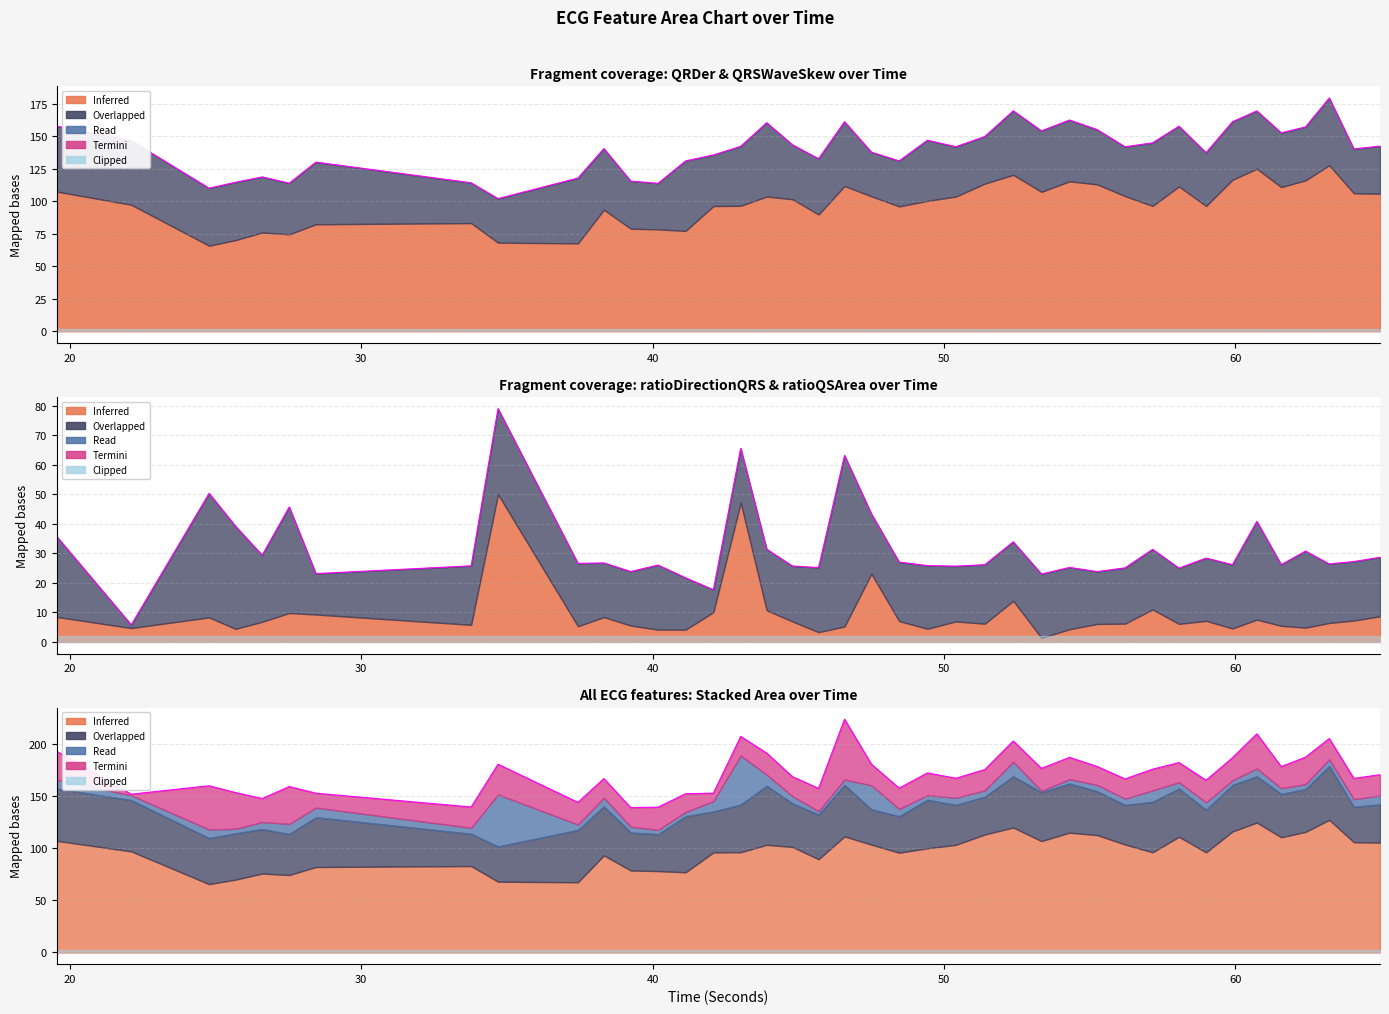

Reading left to right, what are all the values shown in this chart?

193.3	152.2	160.3	153.7	148.0	159.5	153.1	139.9	181.0	144.4	167.2	139.3	139.8	152.6	153.2	207.7	191.7	169.0	157.8	224.3	181.0	158.0	172.7	167.5	175.9	203.3	177.0	187.6	178.8	166.9	176.2	182.6	165.6	187.2	210.2	178.7	187.8	205.7	167.4	171.0